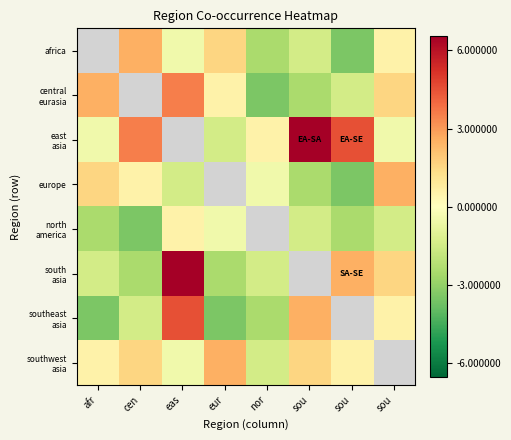

At which label does north america reach its minimum?

cen